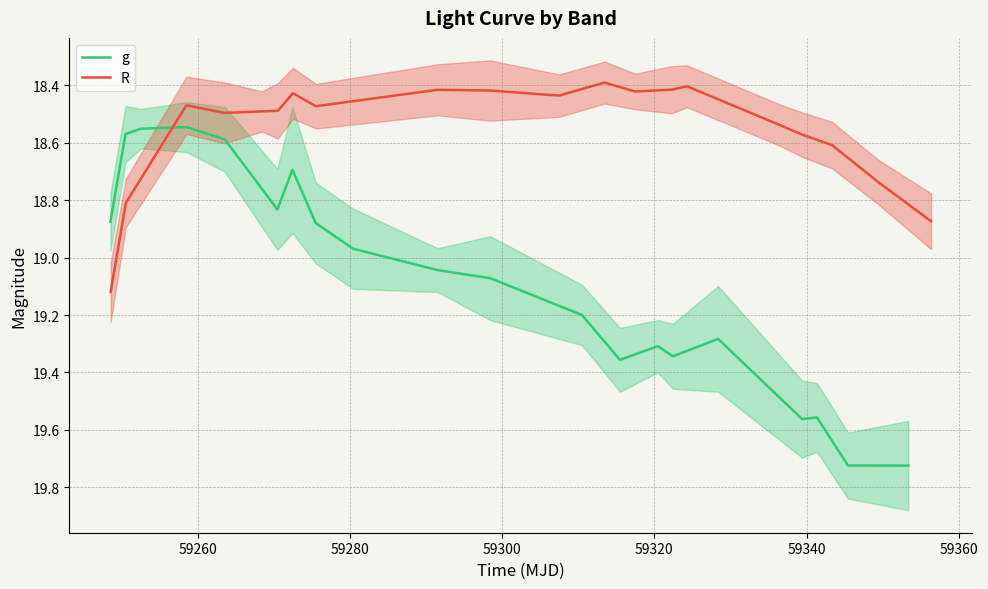

How many lines are shown in the chart?

2